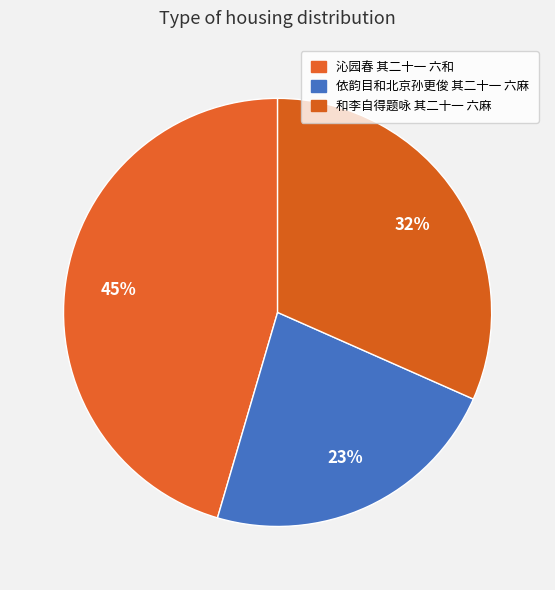

How many slices are in this pie chart?

3